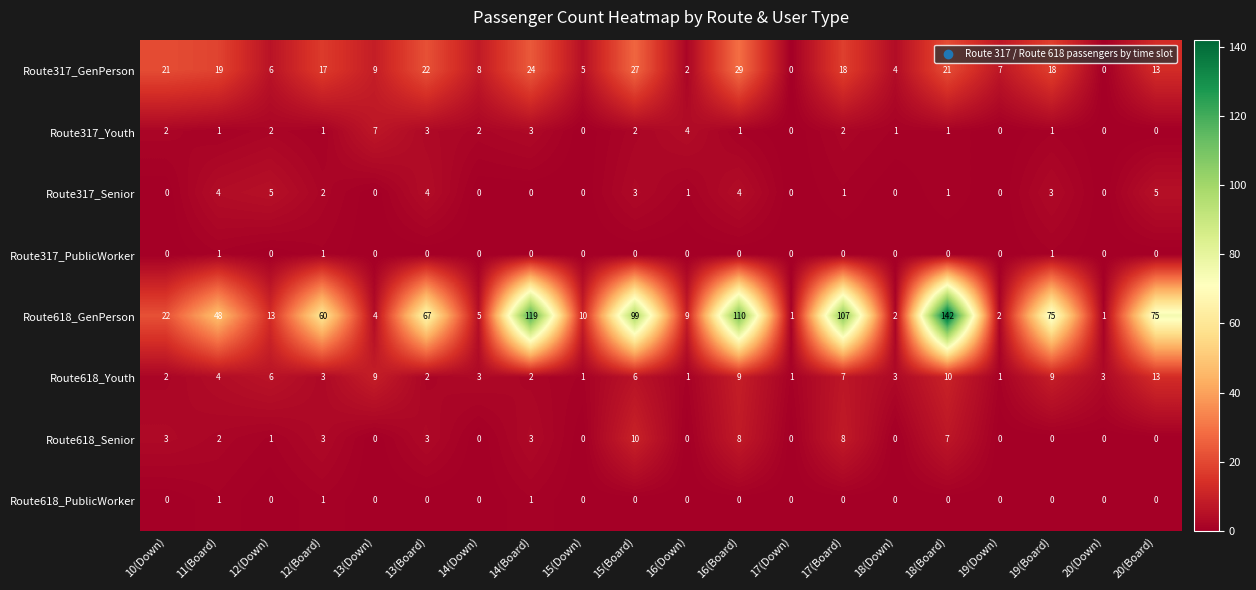

Which series has the largest total across all categories?

Route618_GenPerson